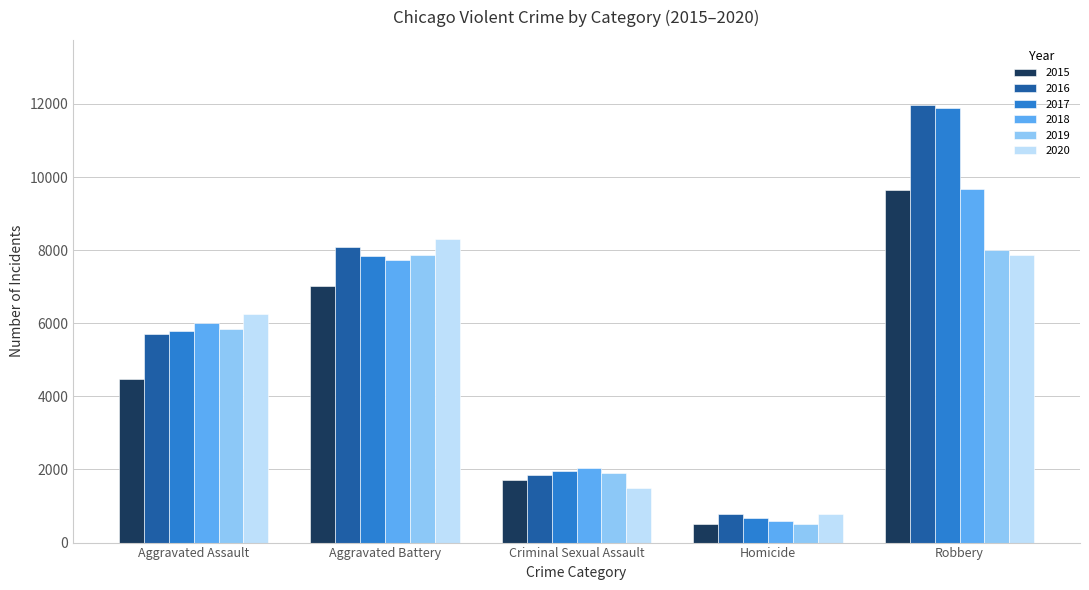

What is the smallest value displayed?

496